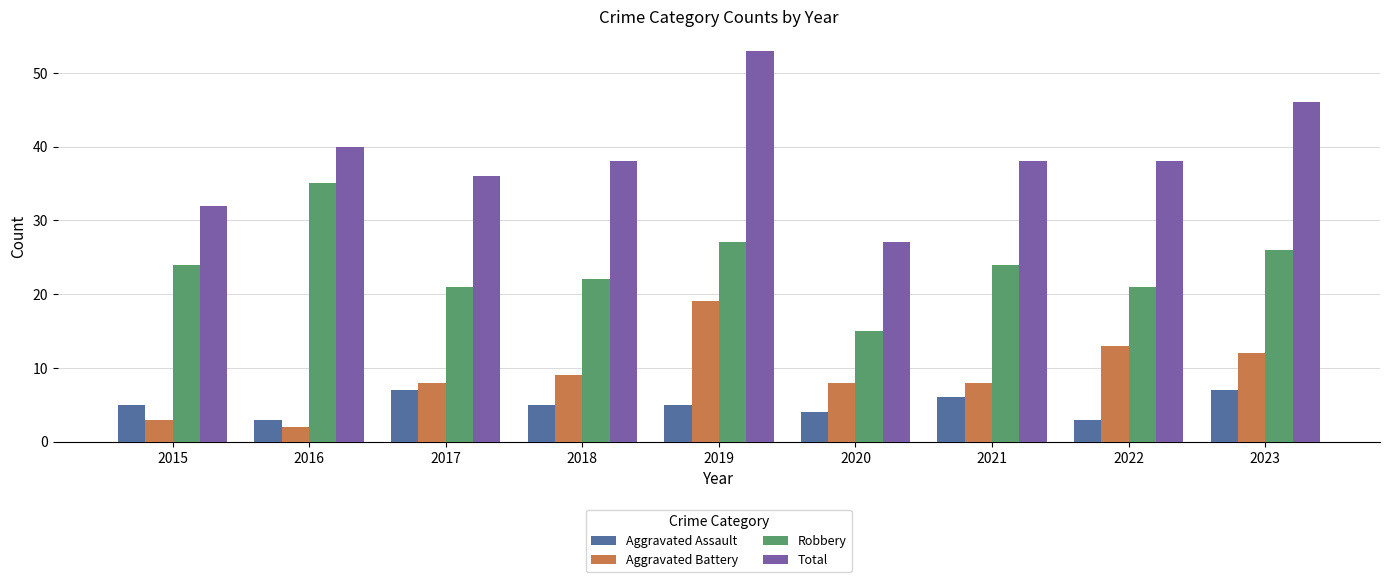

What is the sum of the Aggravated Assault values at 2017 and 2019?

12